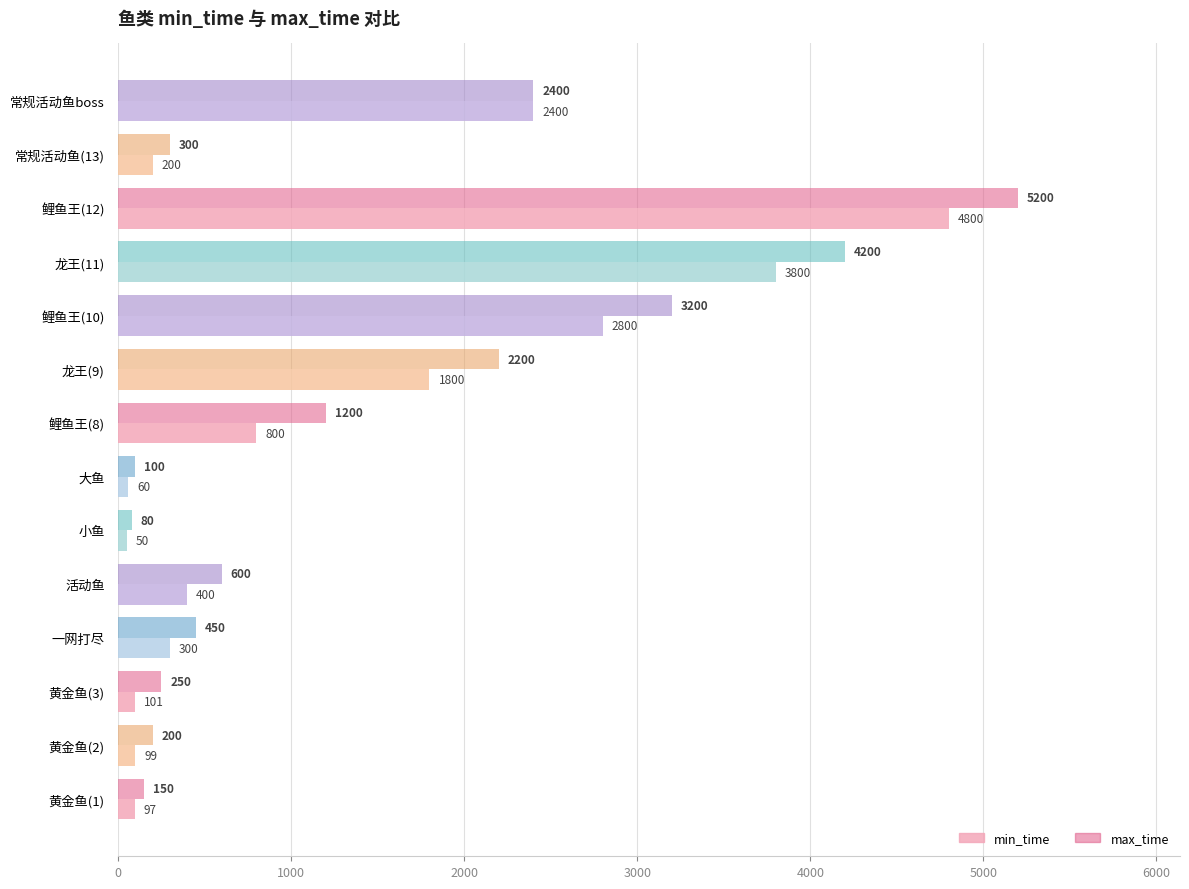

What is the difference between the maximum and minimum values in the min_time series?

4750